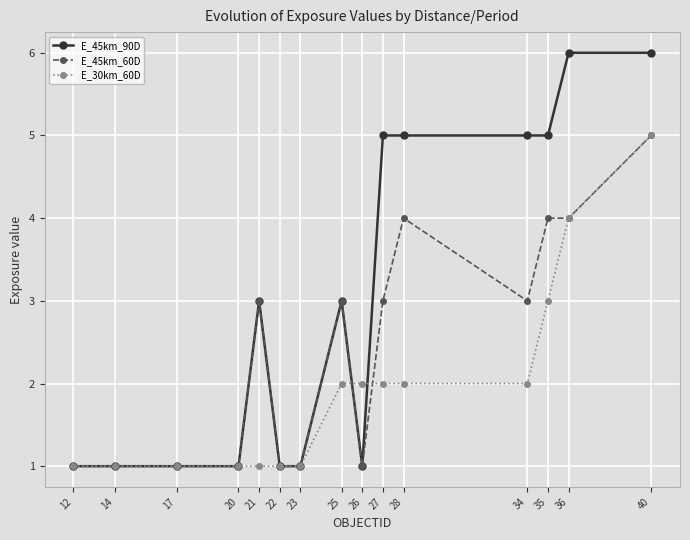

At which category is the sum across all series the highest?

40